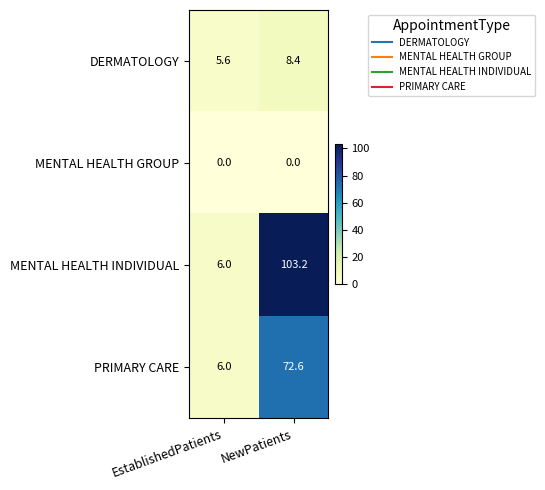

At which category is the sum across all series the highest?

NewPatients